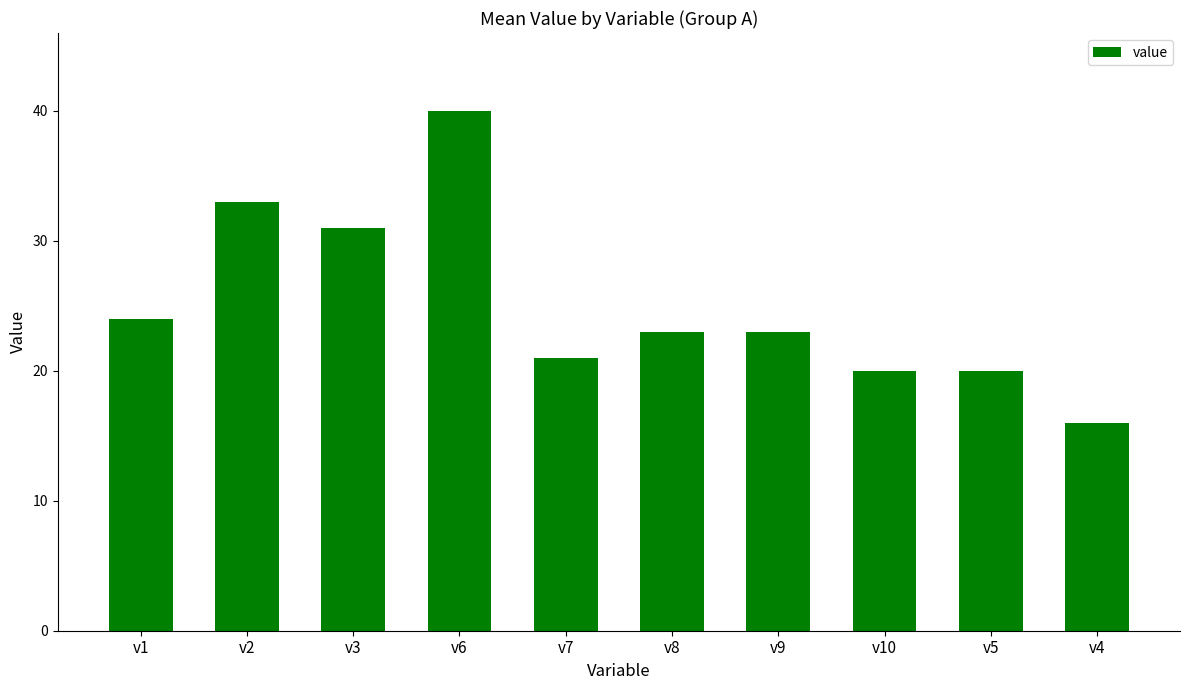

What is the smallest value displayed?

16